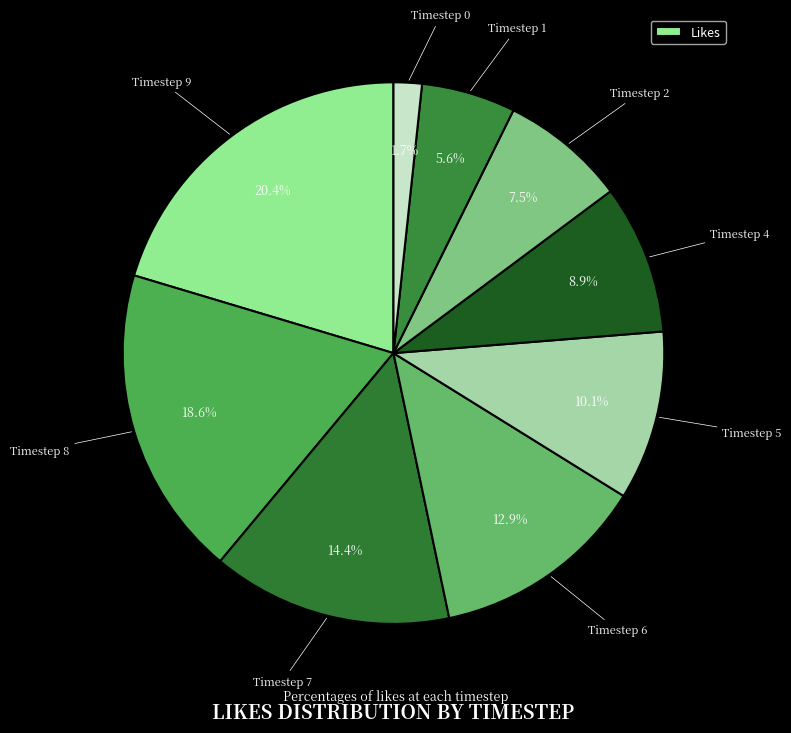

How many segments does this pie chart have?

9